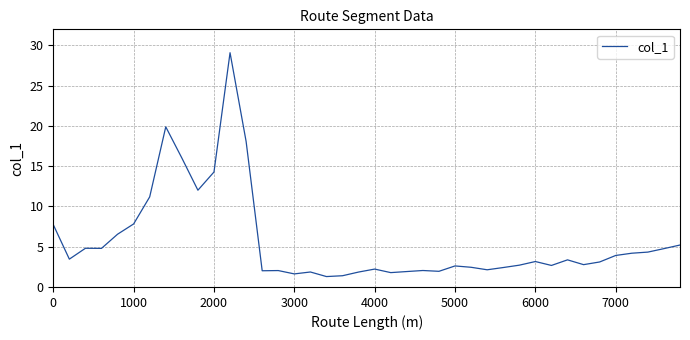

What is the maximum value shown in the chart?

29.1